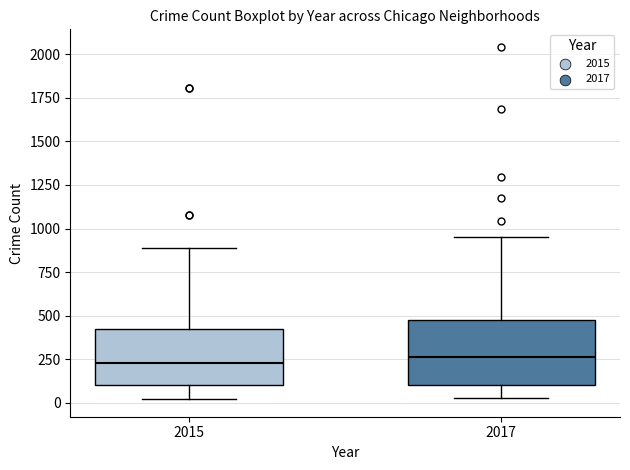

Where is the lower edge of the box at x = 2015 on the y-axis? The values are not printed on the chart, so give them approximately, as read against the axis.

100